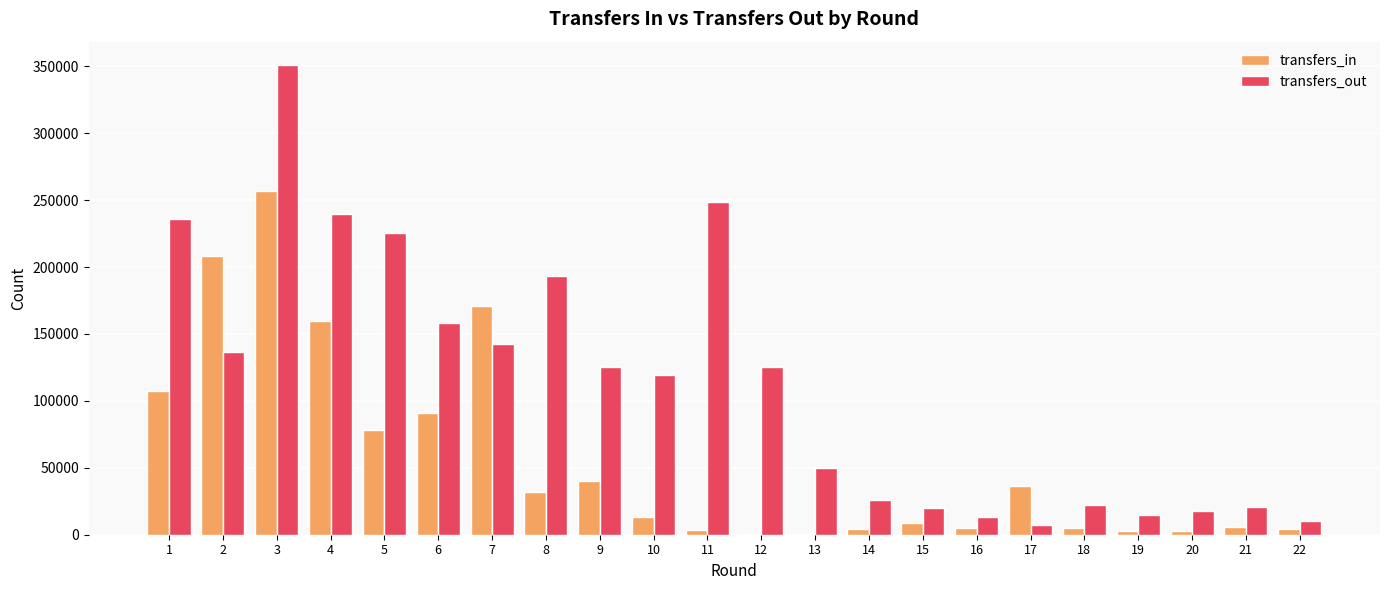

Is the value of transfers_in at 16 greater than the value of transfers_out at 8?

No